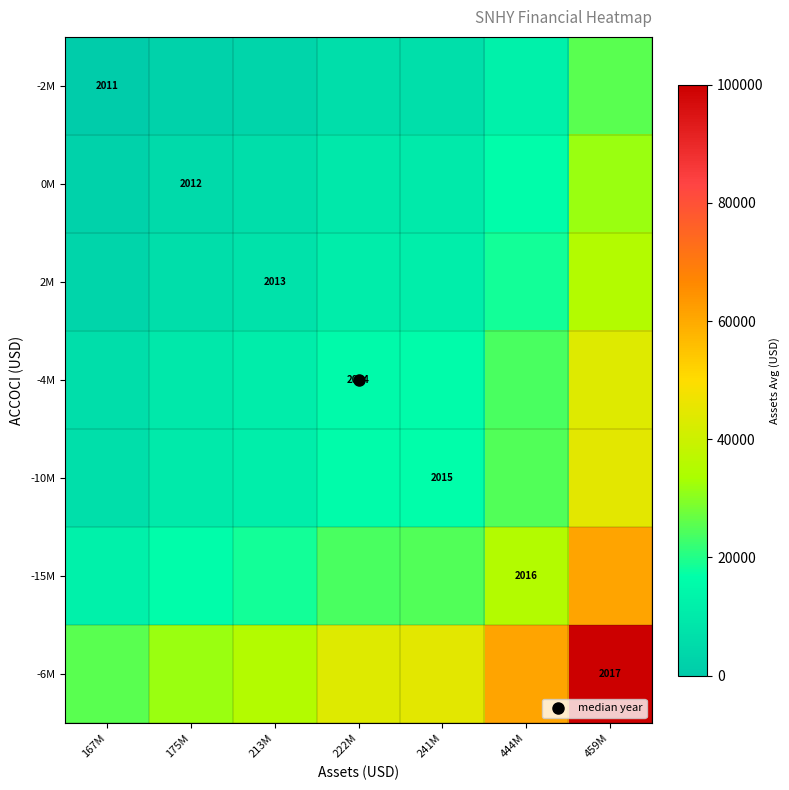

What is the difference between the highest and lowest values at 444M?

48856.9